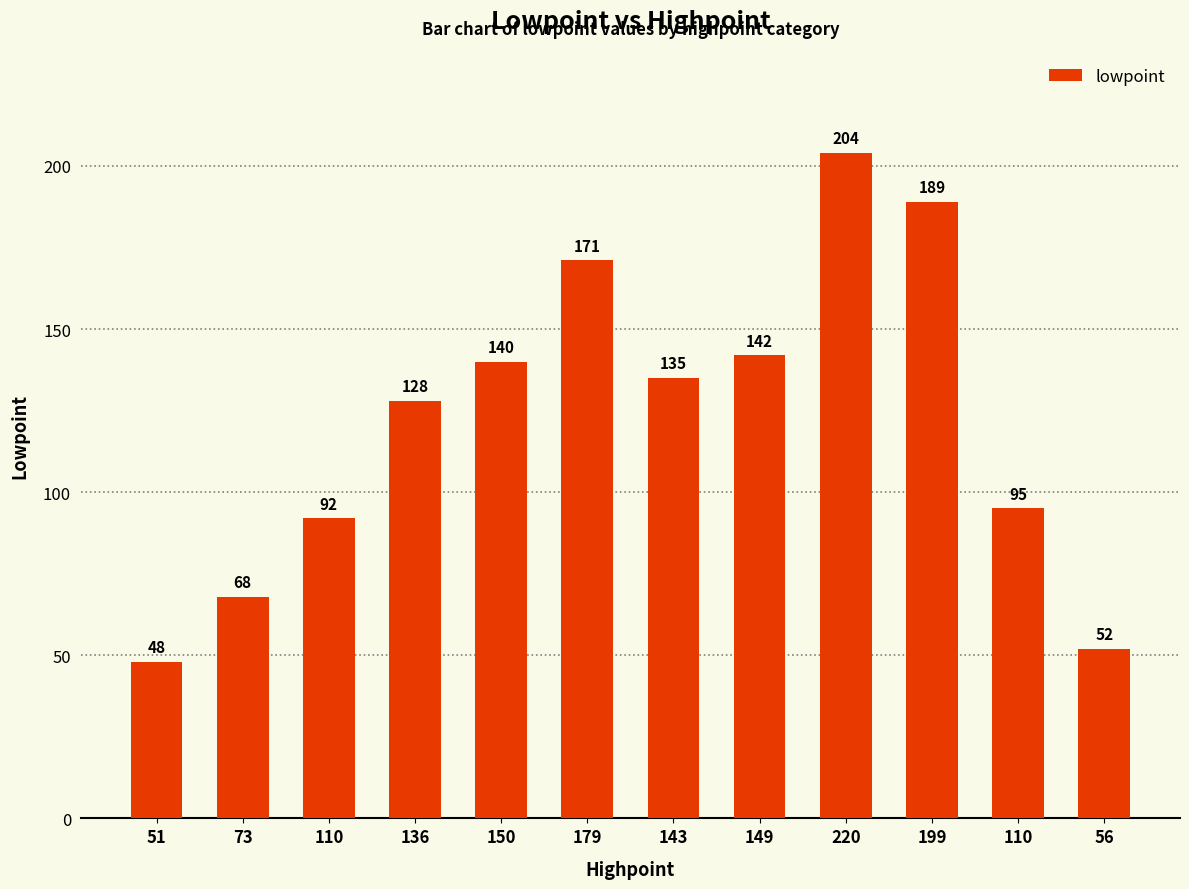

How many values are below 135?

6